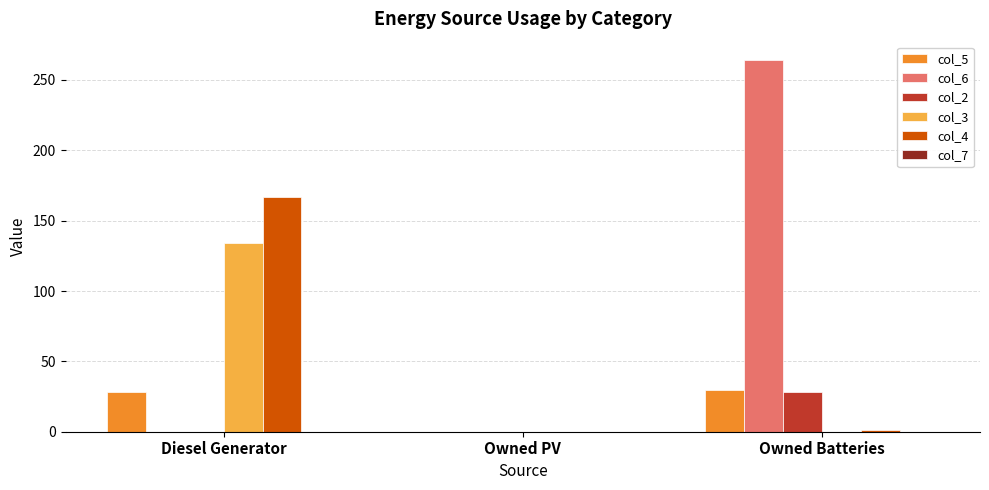

True or false: col_6 has a value of 83 at Owned PV.

False